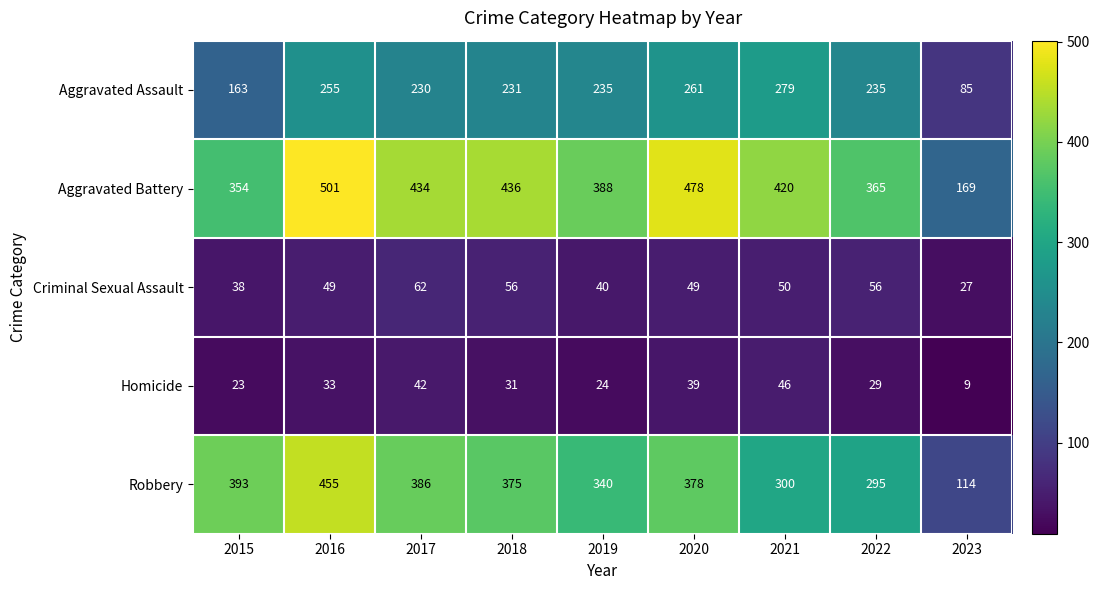

List the series in order of their peak value, lowest first.

Homicide, Criminal Sexual Assault, Aggravated Assault, Robbery, Aggravated Battery